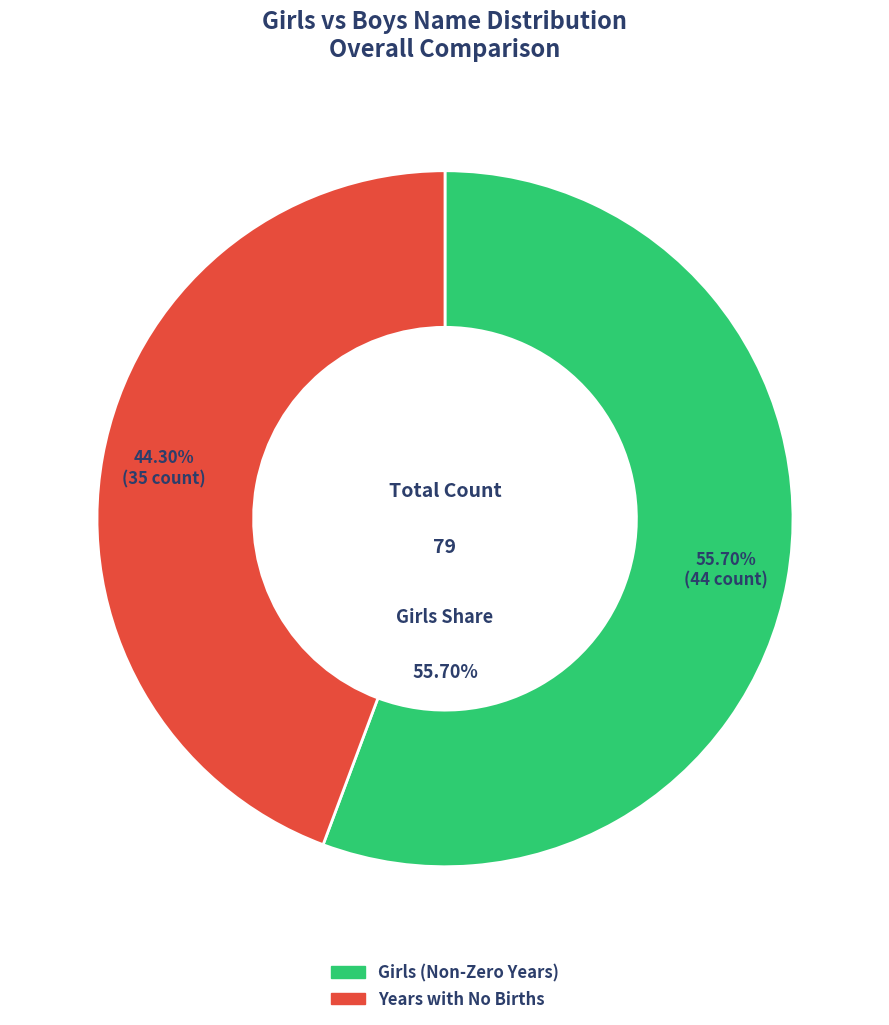

Which series has the widest spread of values?

Girls